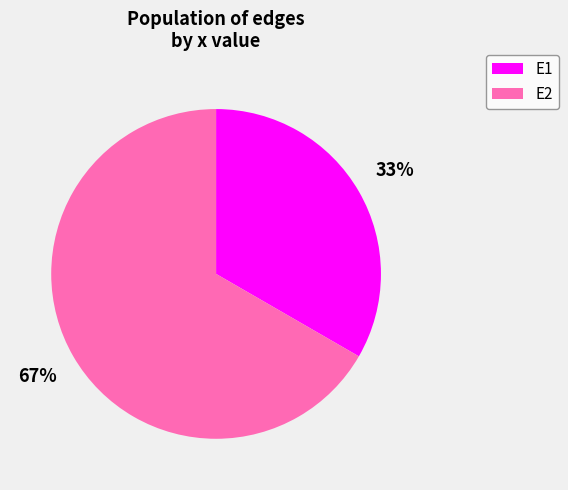

What is the largest slice in the pie chart?

E2